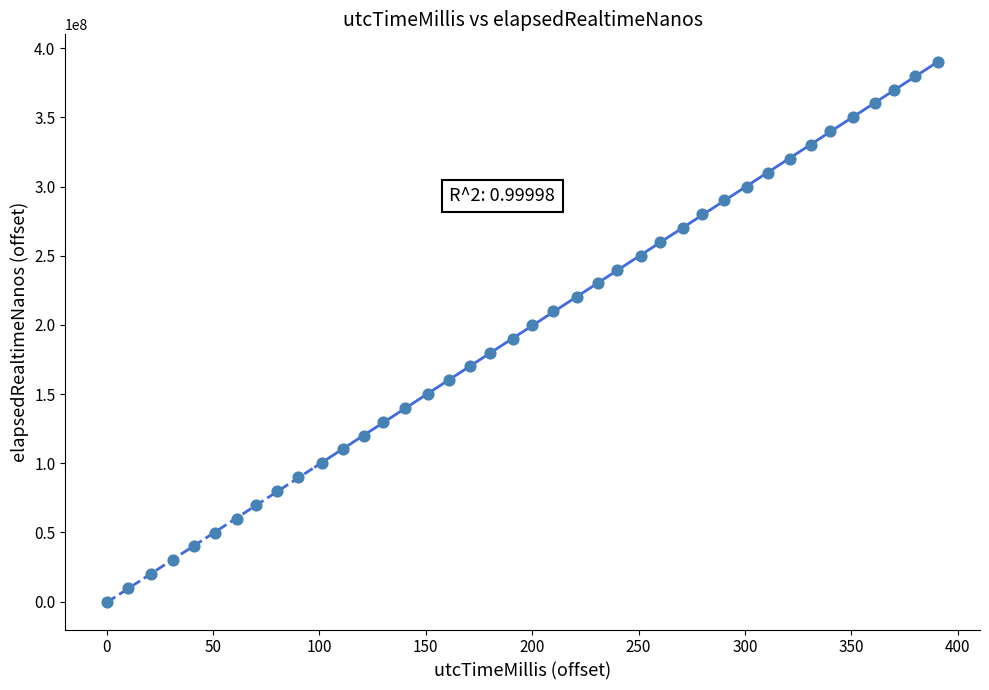

What is the range of X values (max minus min)?

391